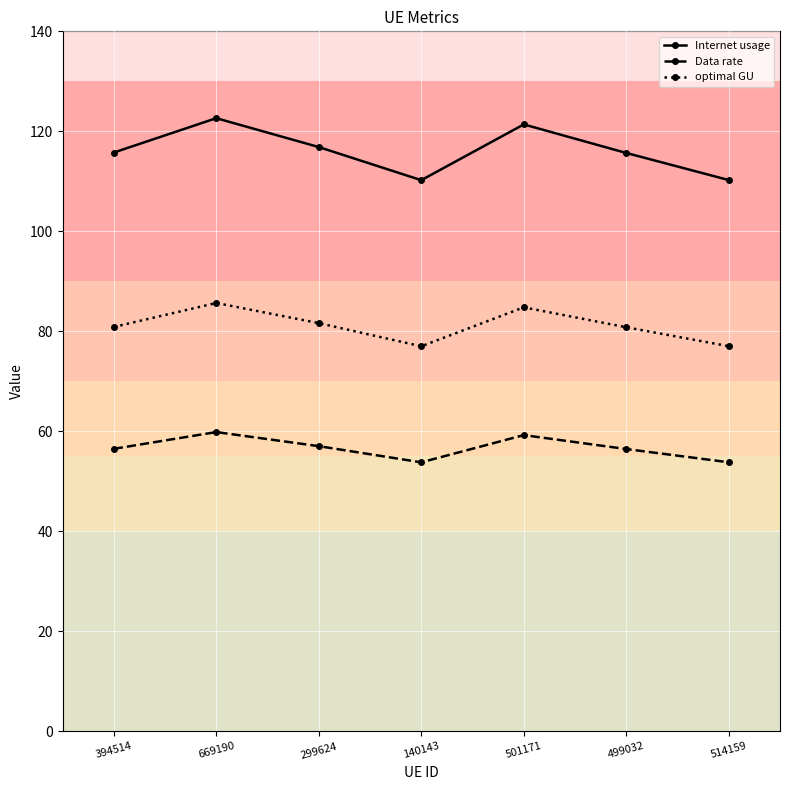

True or false: optimal GU has more than 2 interior local peaks.

False